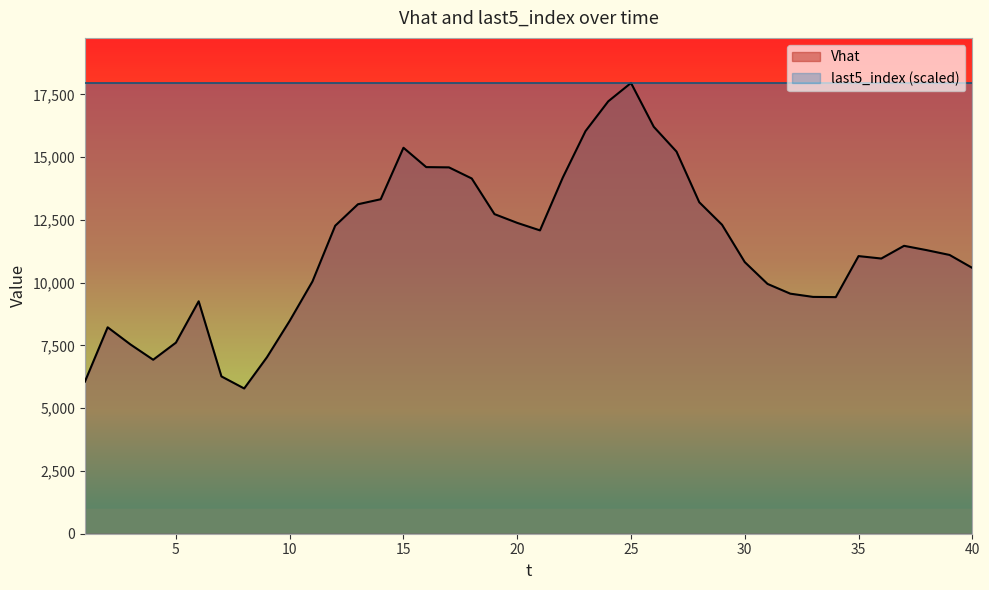

At which label does the data first exceed 11296?

12